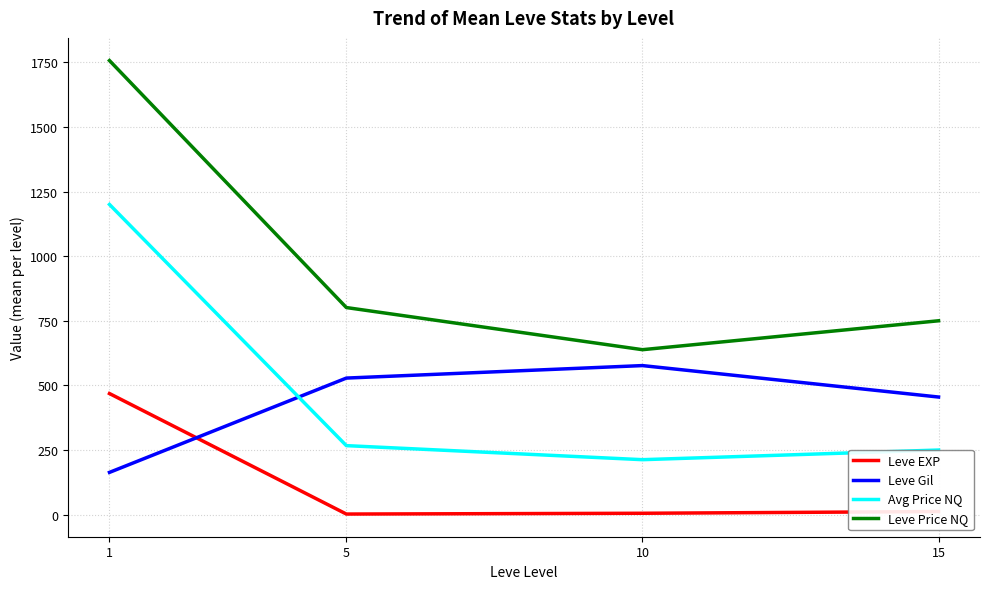

Rank the categories by Leve Gil value from lowest to highest.

1, 15, 5, 10